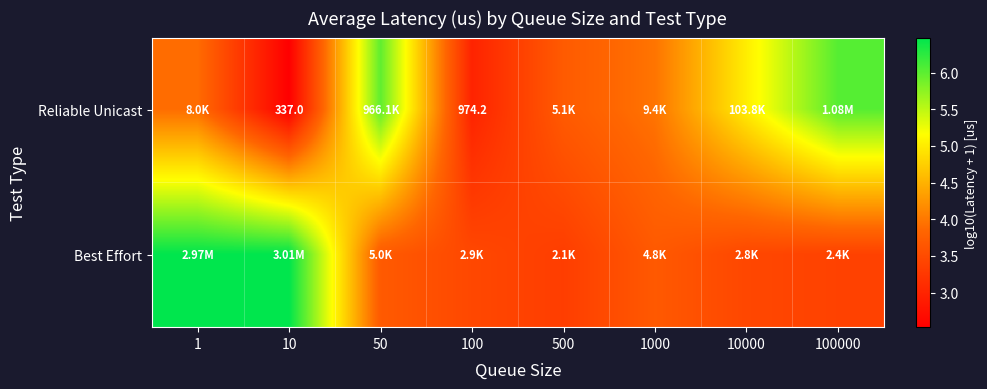

What is the lowest value of the Reliable Unicast series?

2.5